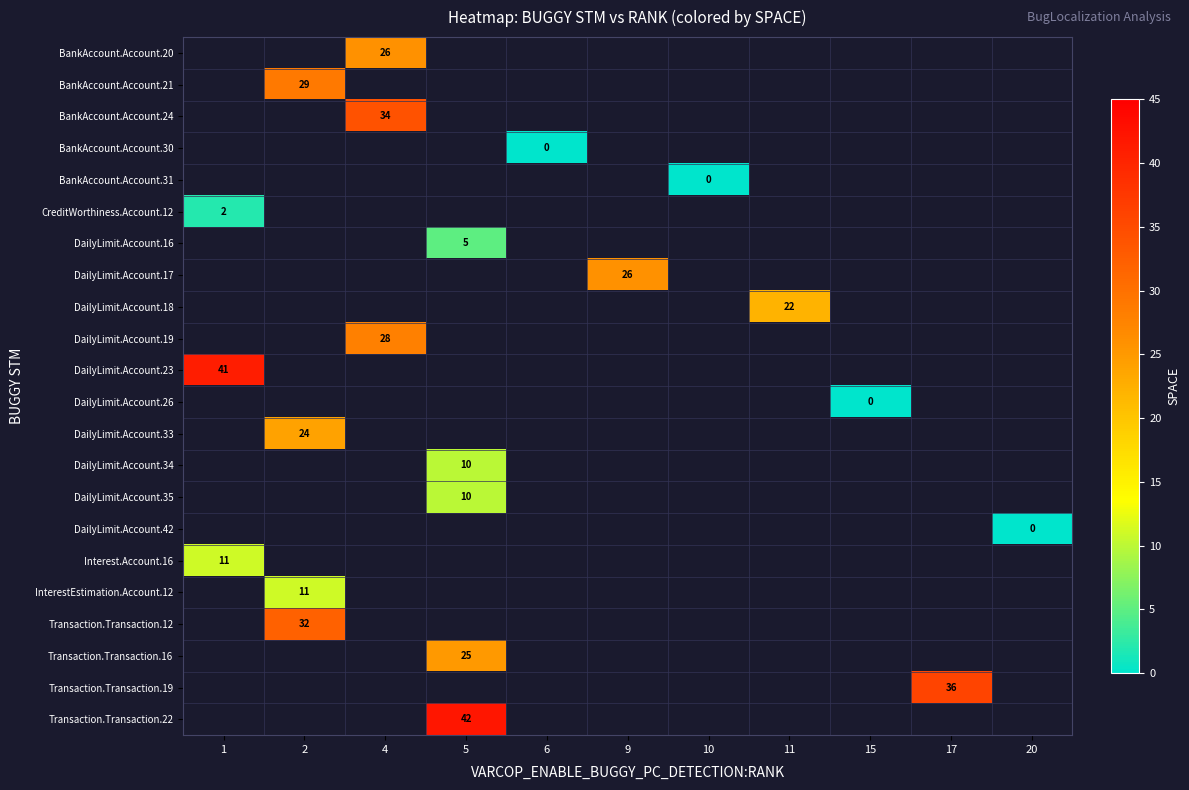

Which label corresponds to the smallest value in the chart?

6